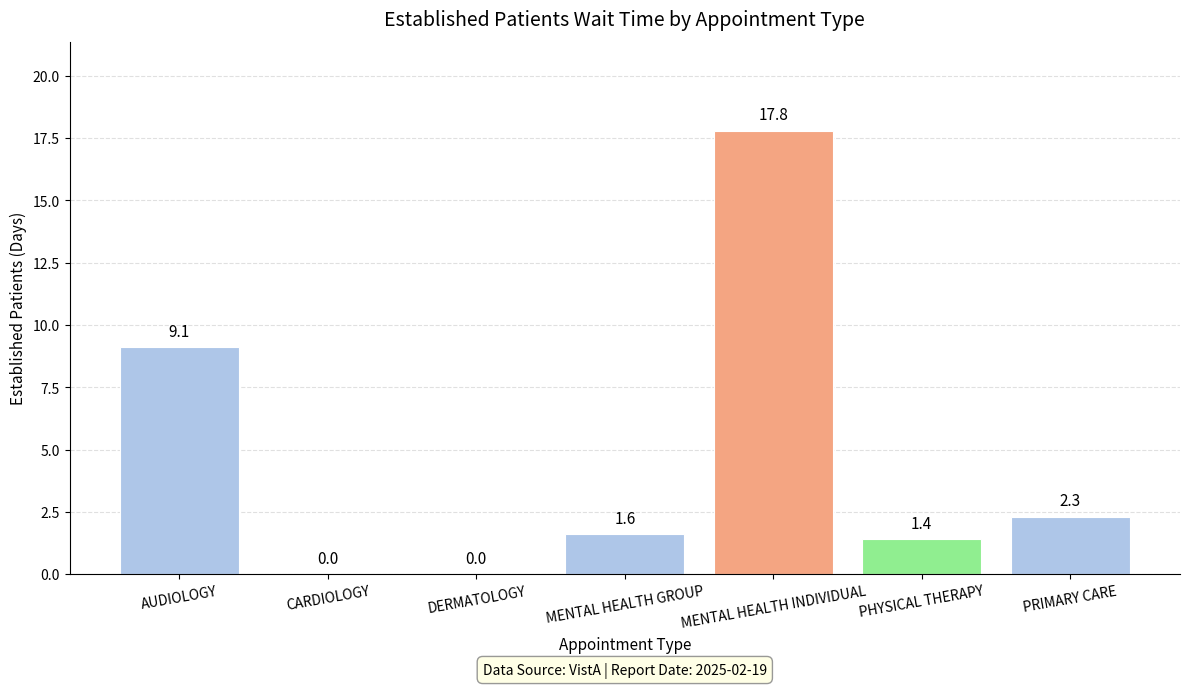

True or false: the data shows 2.3 at PRIMARY CARE.

True